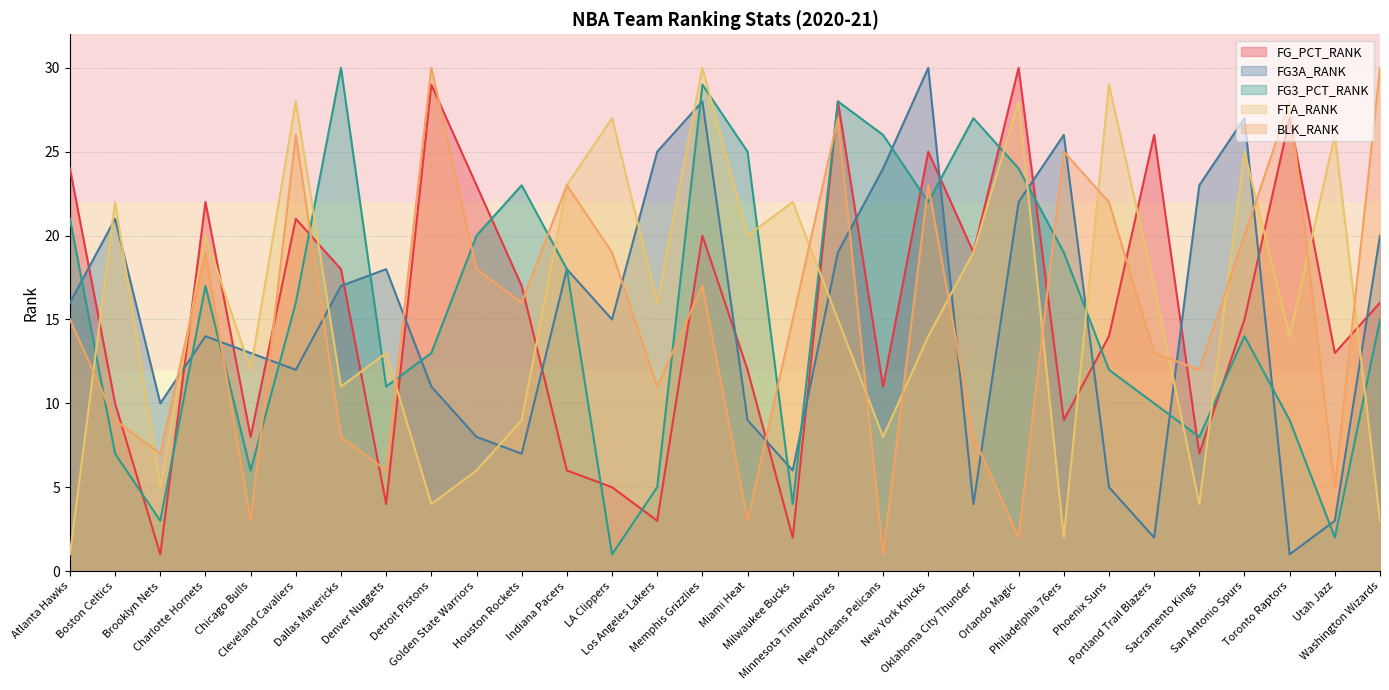

How many times do FG3A_RANK and FG3_PCT_RANK cross each other?

16